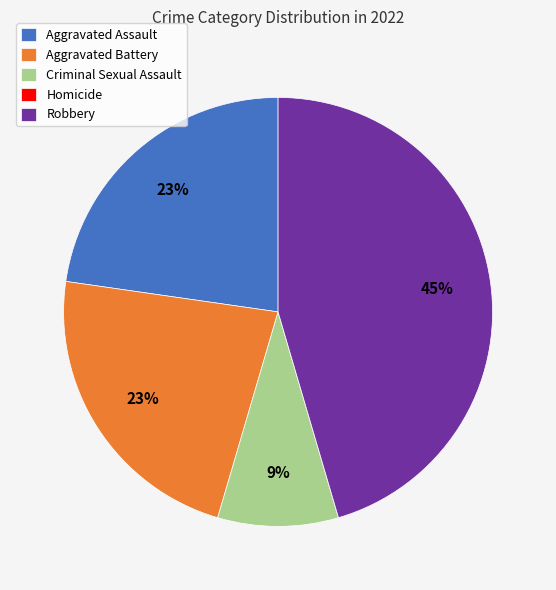

To the nearest percent, what is the difference between the largest and smallest slice percentages?

45%